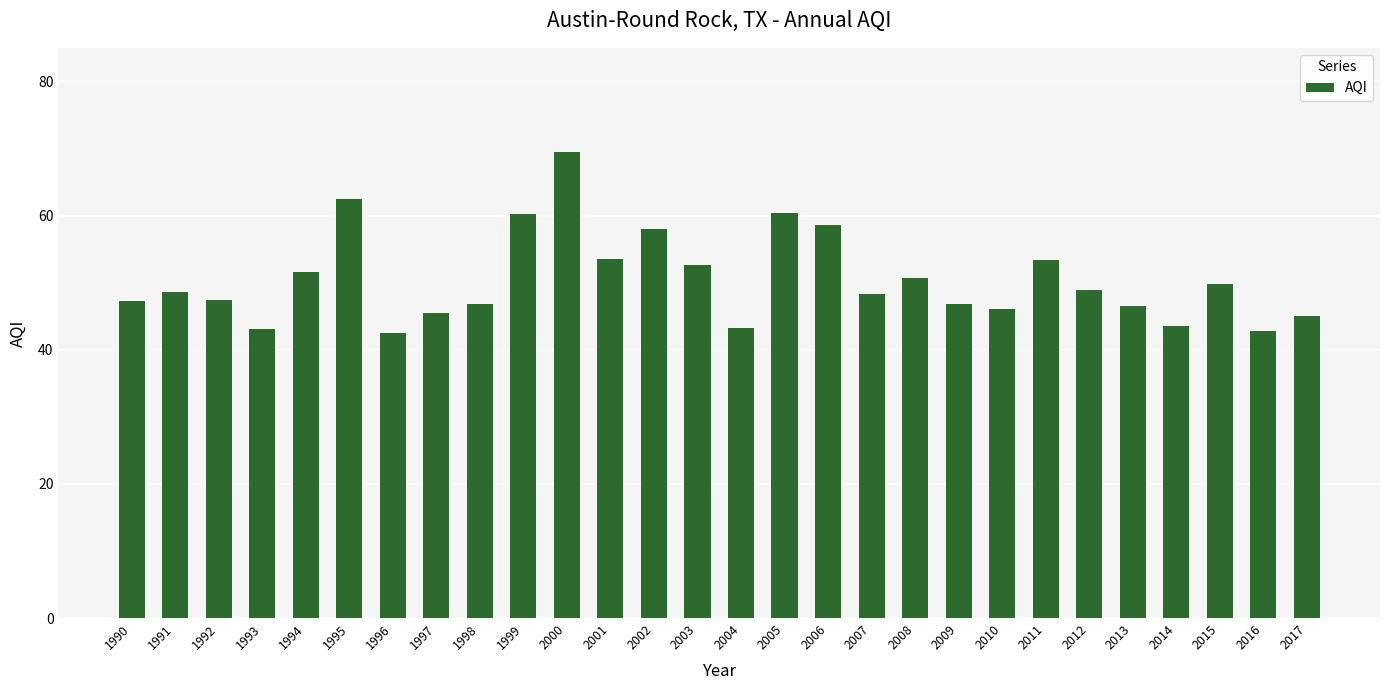

What is the average value?

50.5